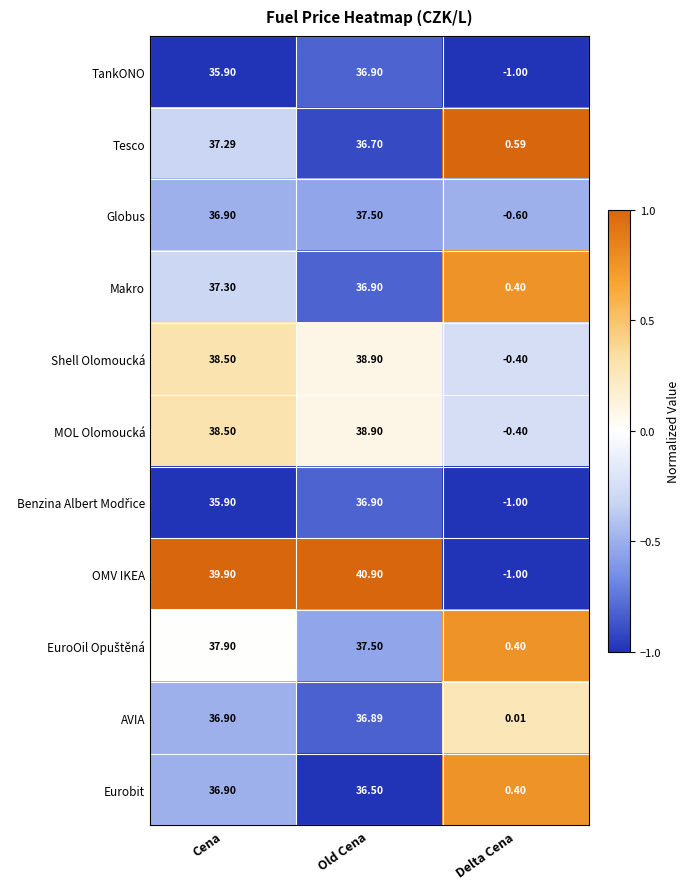

Which series has the largest total across all categories?

OMV IKEA